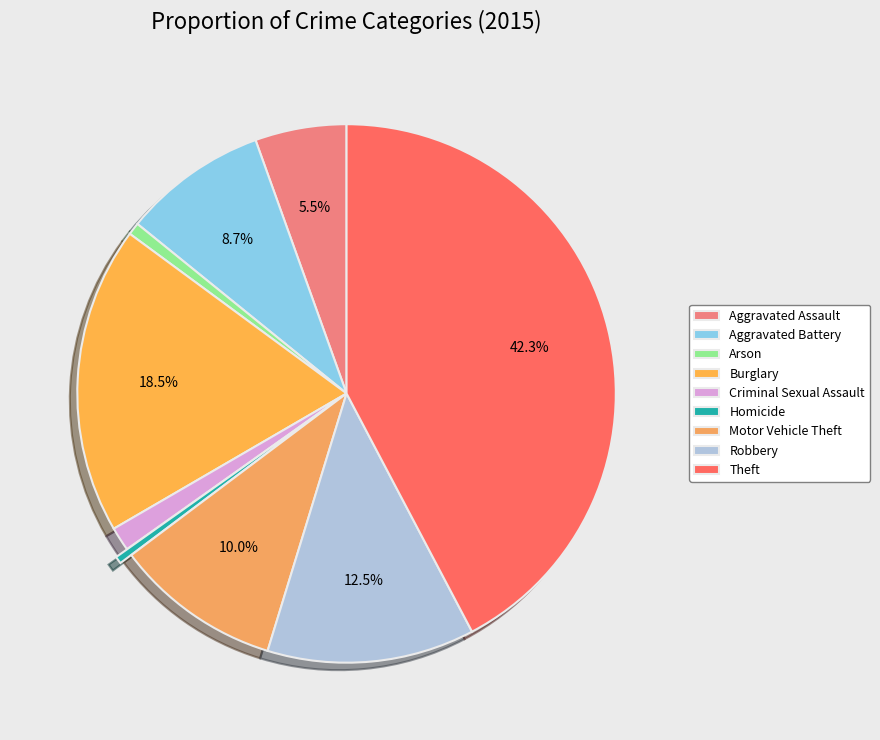

Do Theft and Homicide together represent more than half of the pie?

No